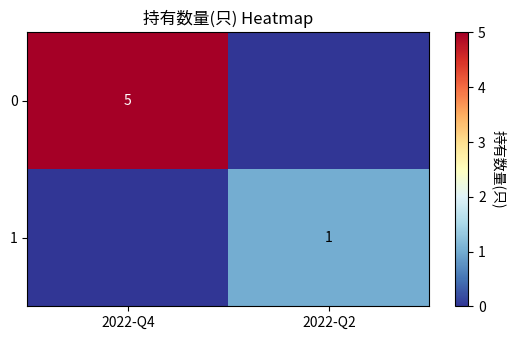

The value of 1 at 2022-Q2 is 1. True or false?

True